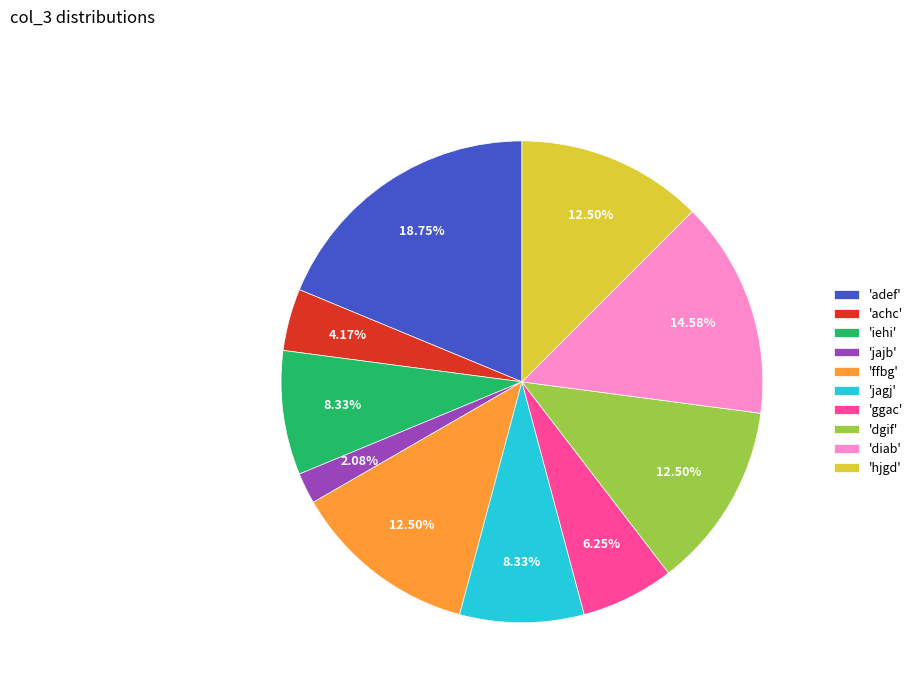

To the nearest percent, what is the average slice percentage?

10%